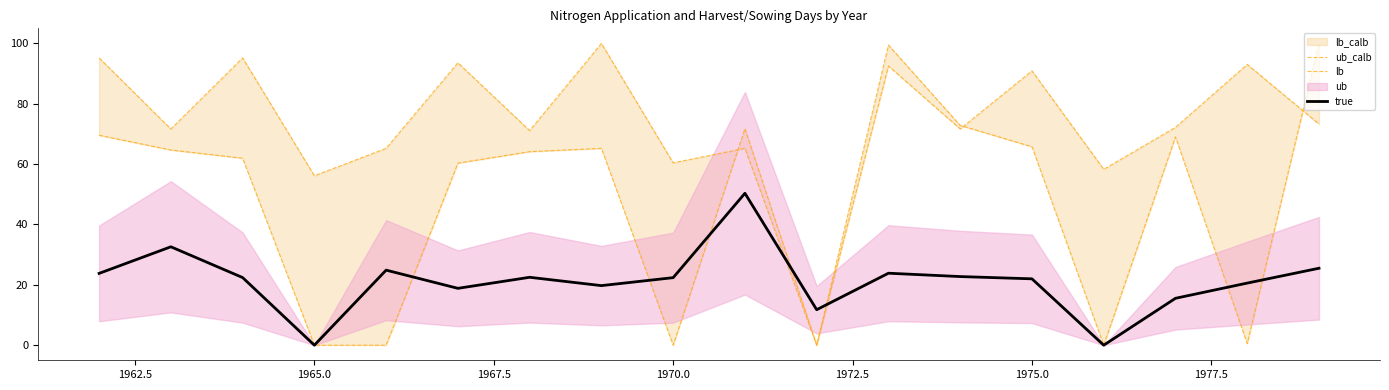

Which series has the largest total across all categories?

ub_calb